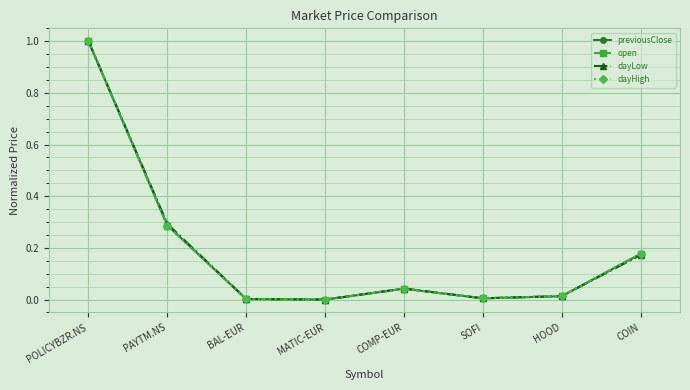

The open series shows 0.0 at HOOD. True or false?

True